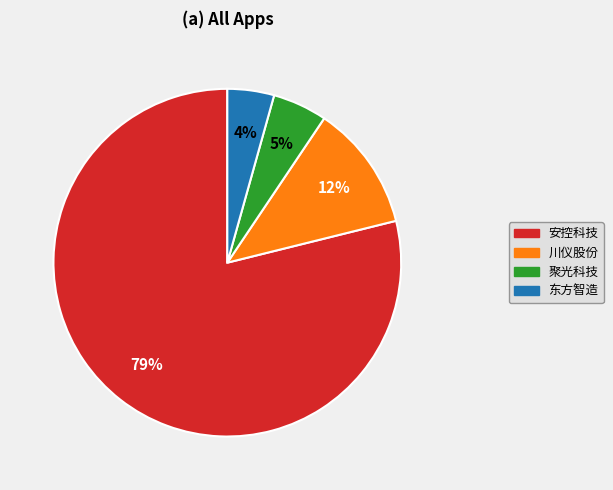

What is the smallest slice in the pie chart?

东方智造